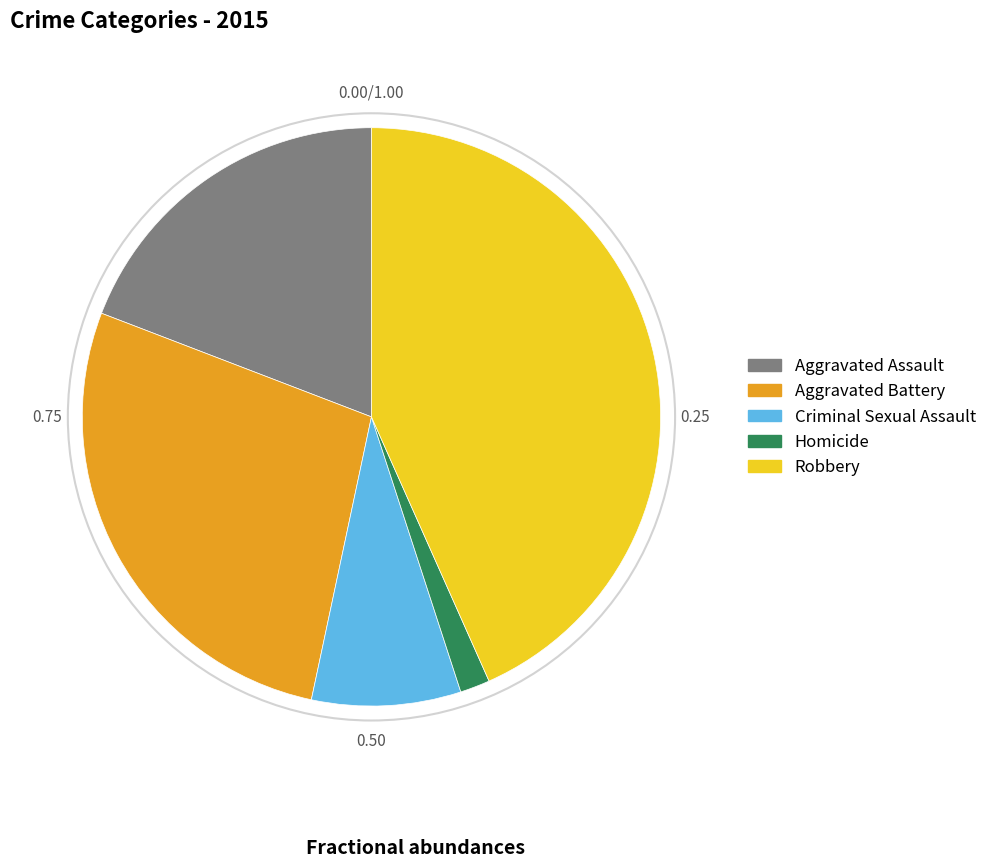

Which category has the smallest portion of the pie?

Homicide